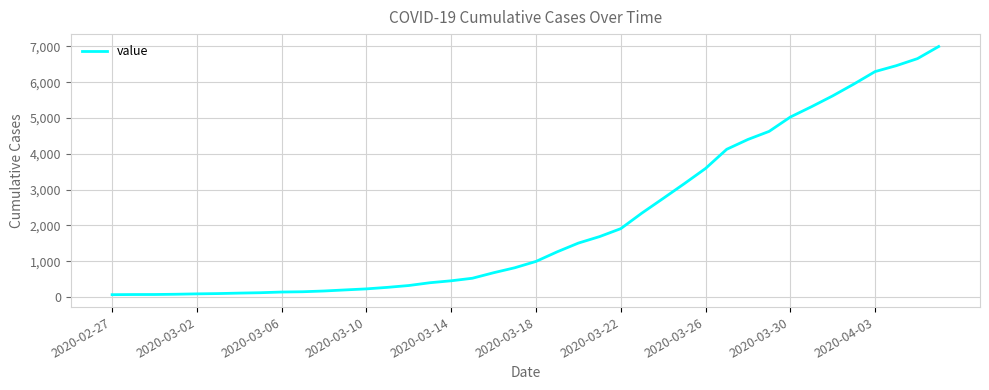

What is the maximum value shown in the chart?

6995